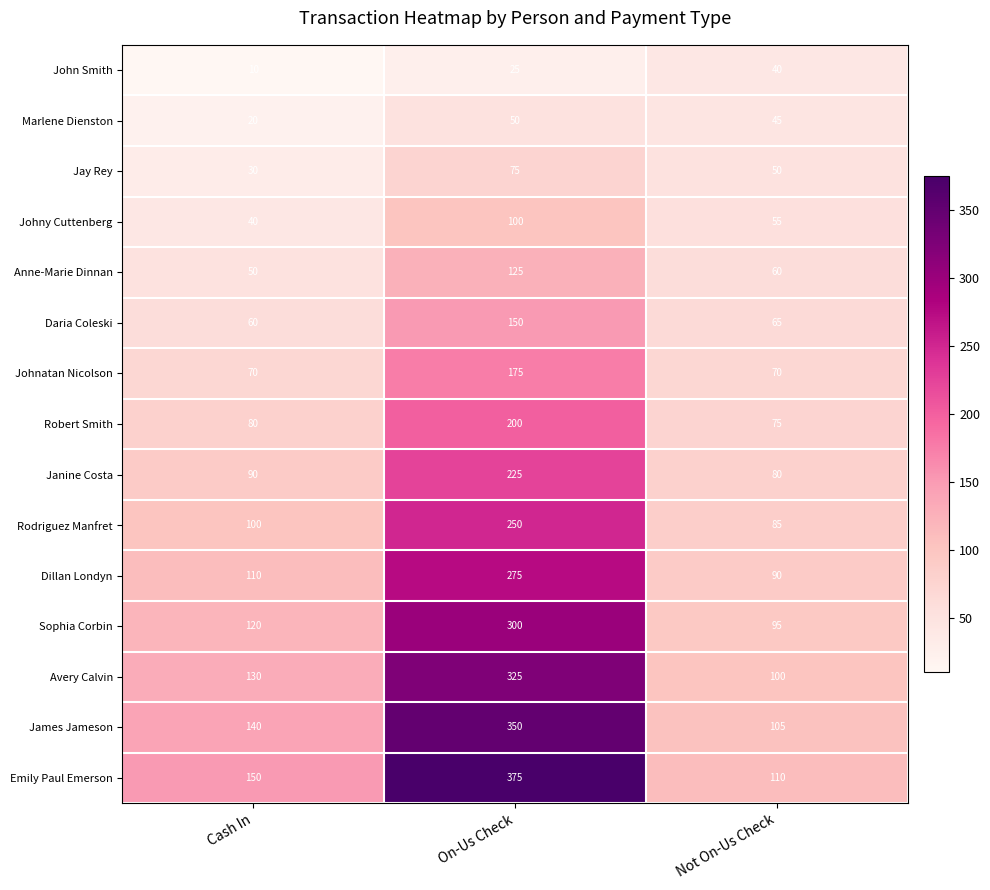

What is the average value of the Robert Smith series?

118